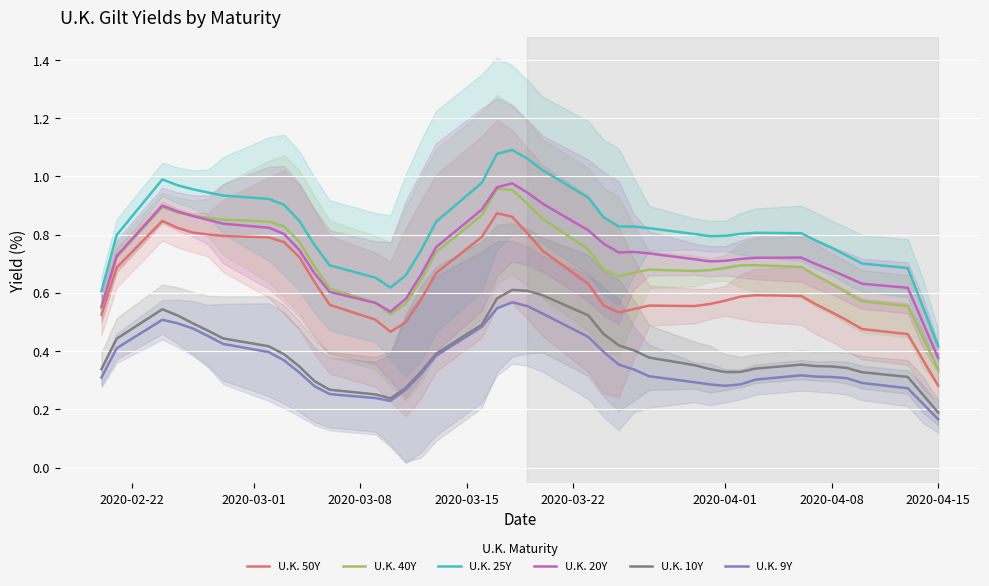

Which category has the lowest value in the U.K. 50Y series?

2020-04-15